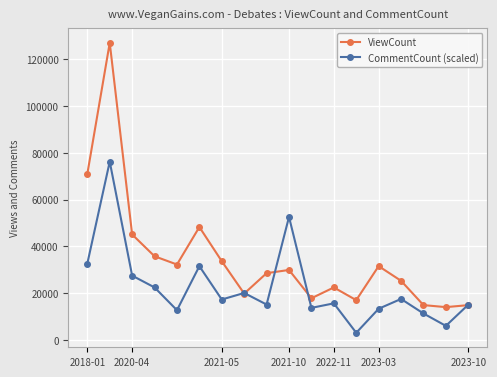

Which series has the largest range (max minus min)?

ViewCount